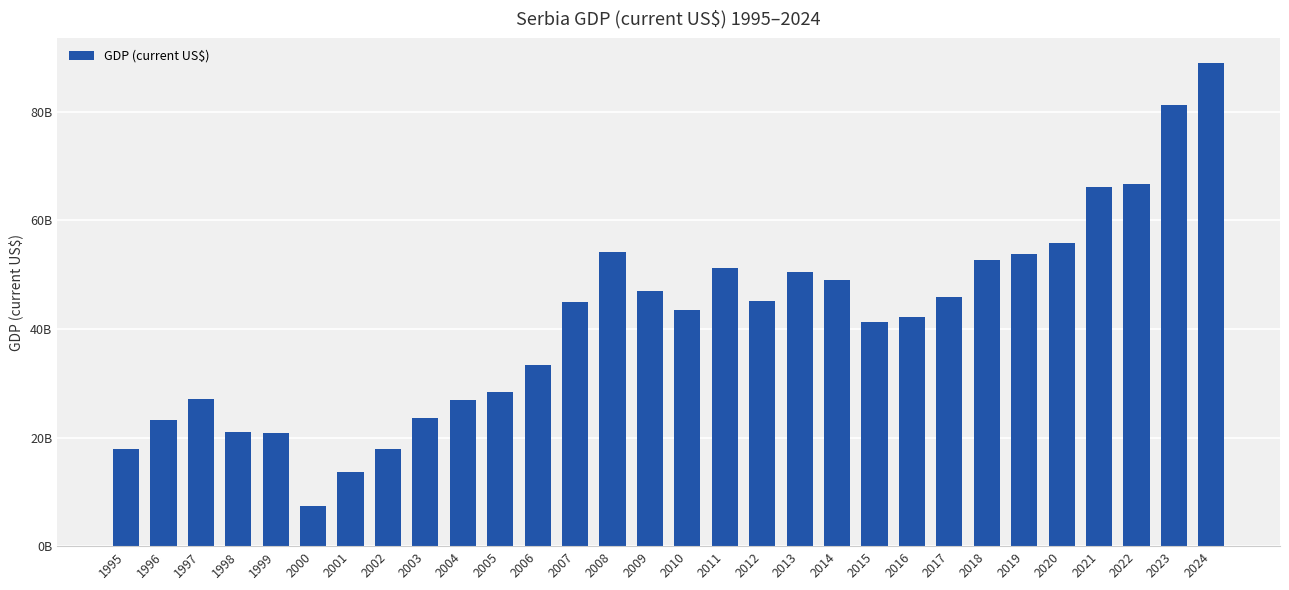

Are the bars horizontal?

No